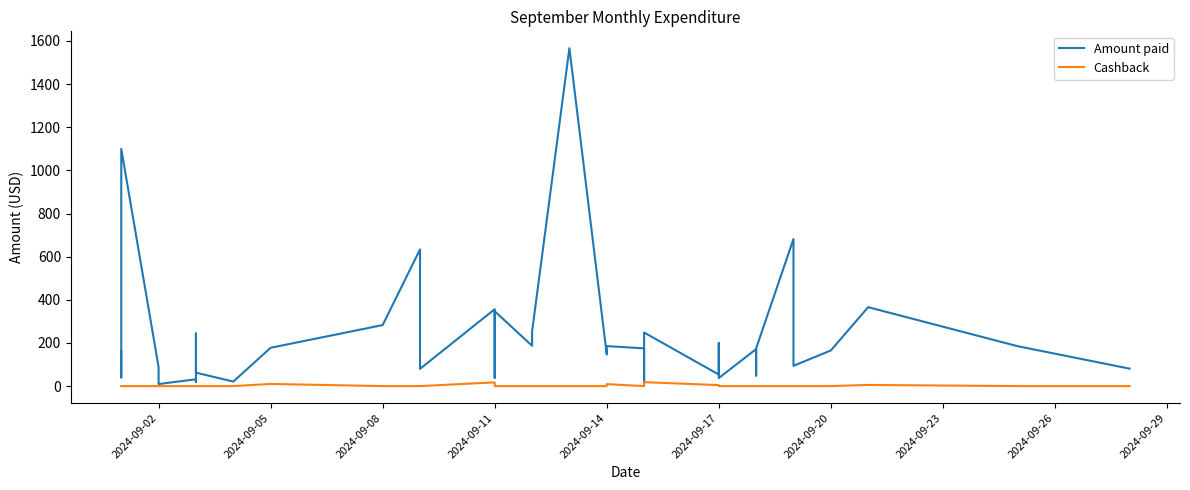

Which series has the largest total across all categories?

Amount paid